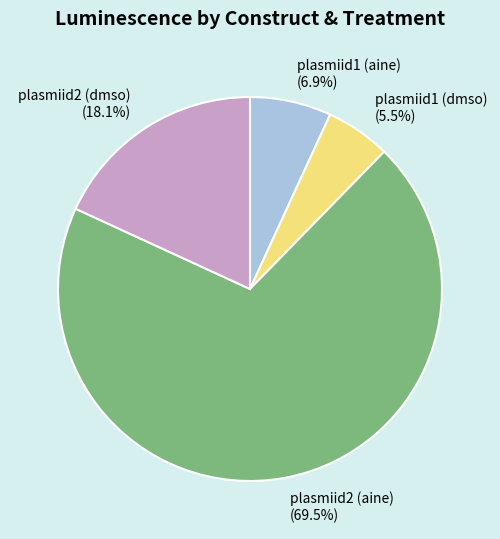

The plasmiid2 (dmso) slice represents 7% of the pie. True or false?

False